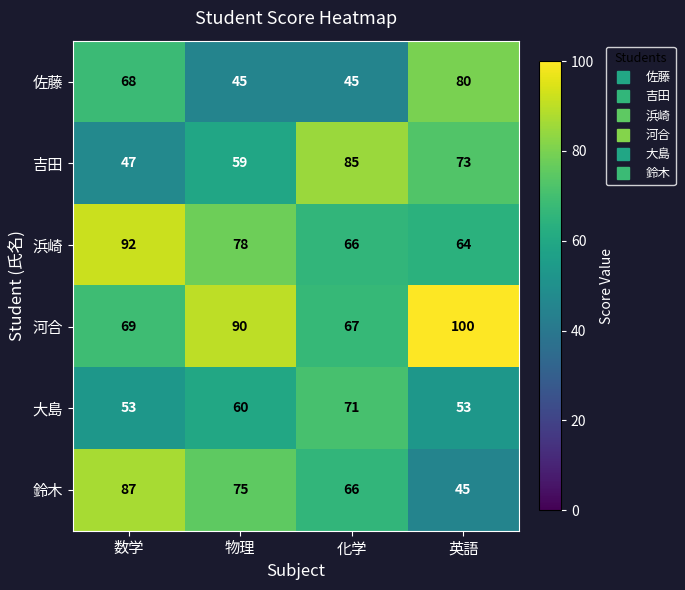

What is the highest value of the 河合 series?

100